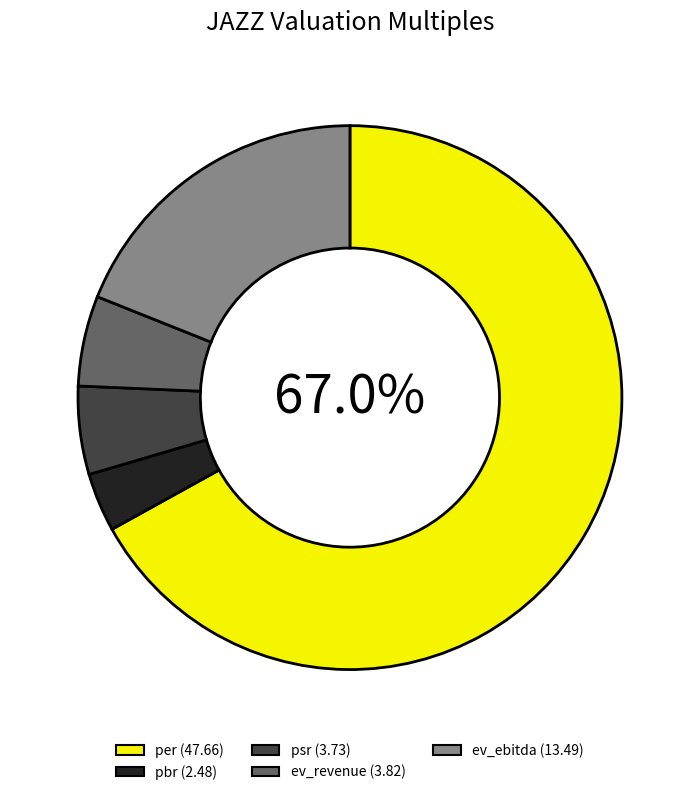

Count the number of slices in the pie.

5